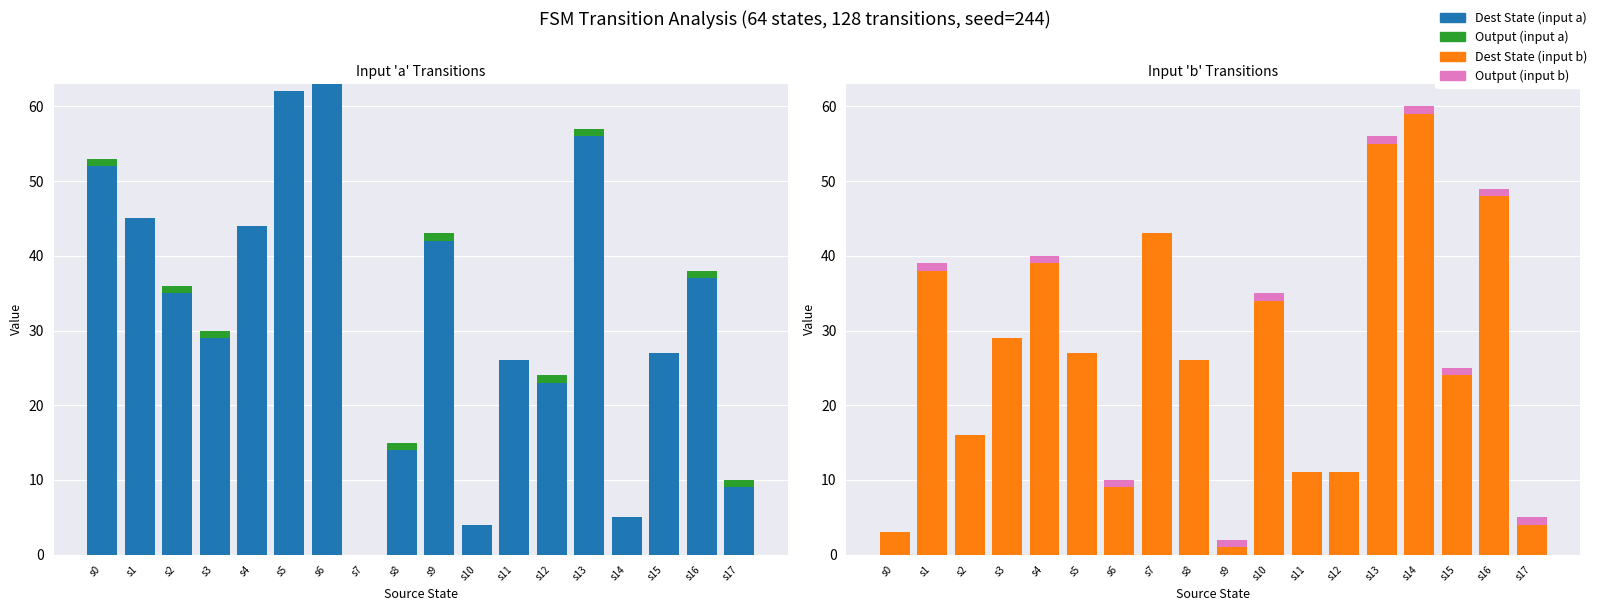

At which category is the sum across all series the highest?

s14